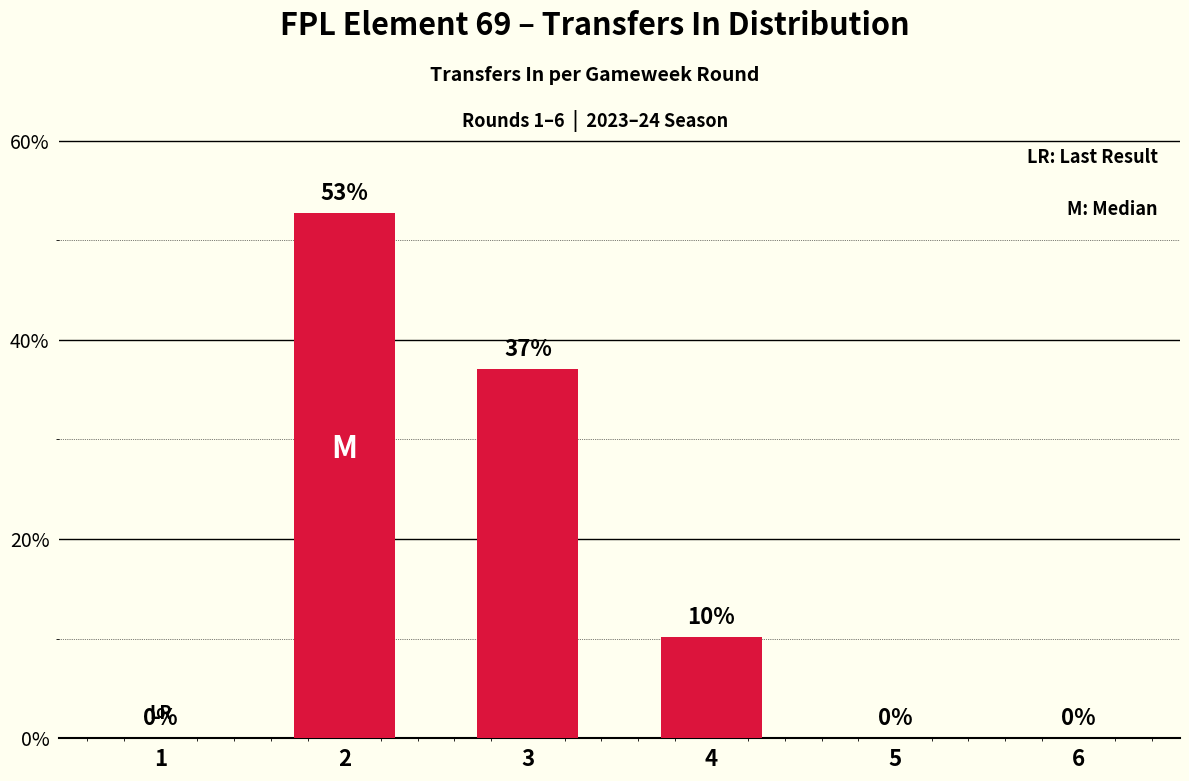

What is the sum of all values?

100.0